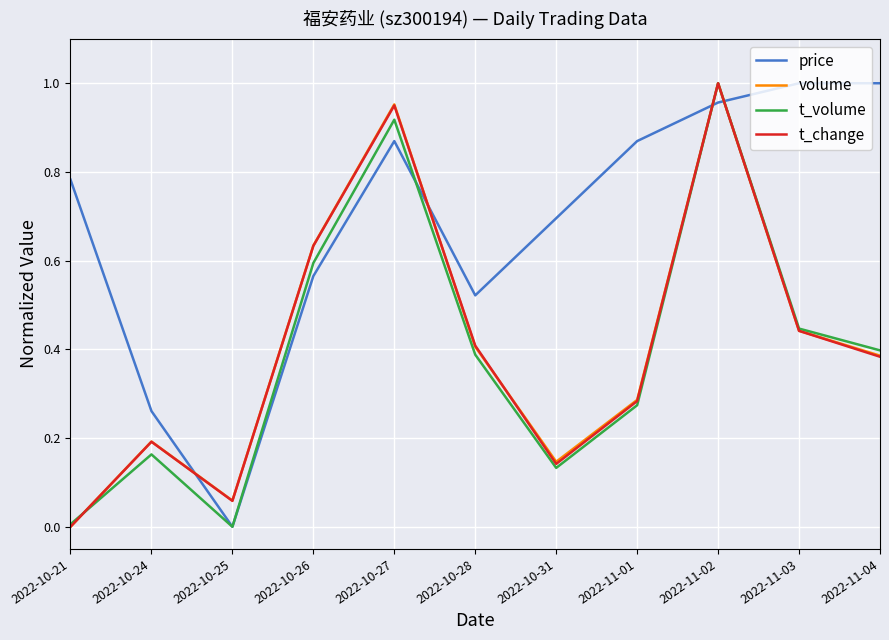

What position from the left is 2022-10-28?

6